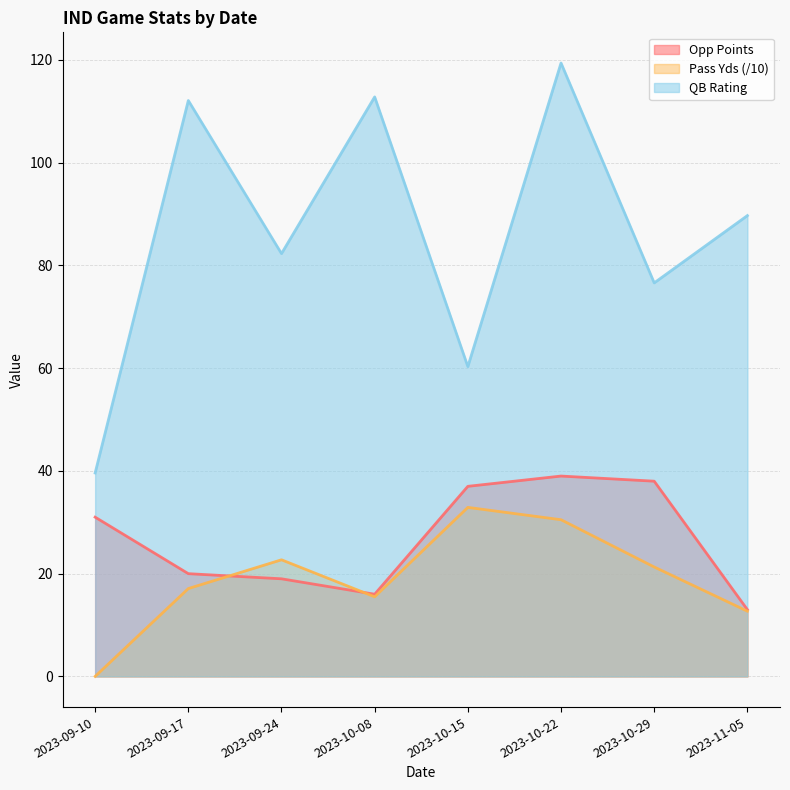

How many data points in rating are above 89?

4